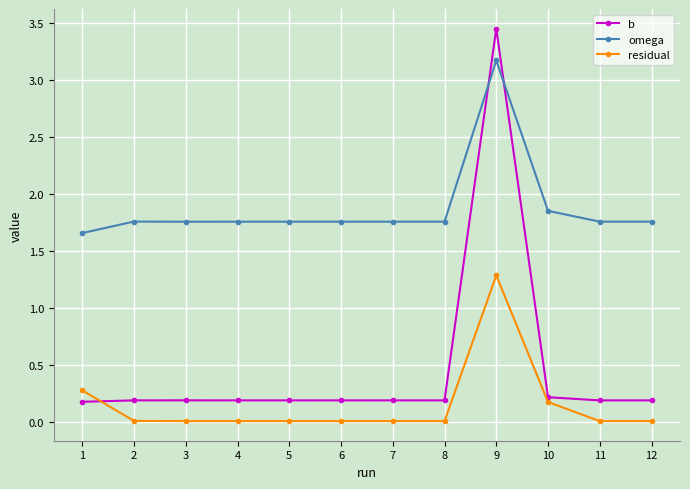

Rank the series by their average value, from highest to lowest.

omega, b, residual